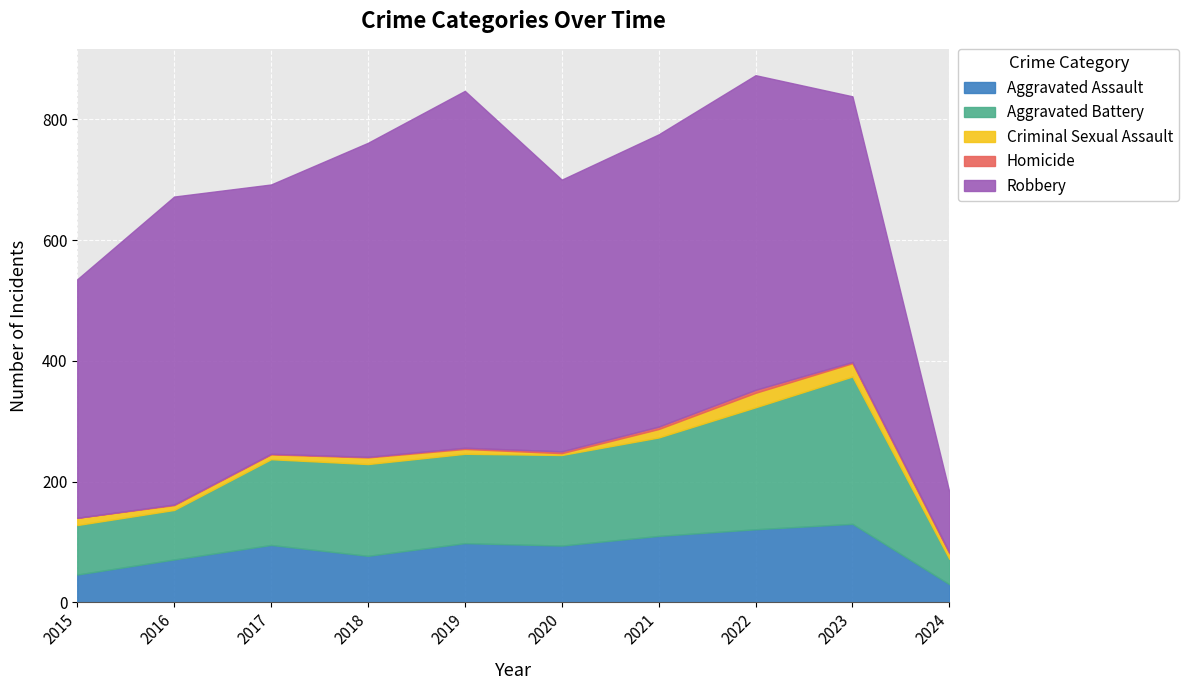

What is the difference between the second highest and second lowest values in the Aggravated Battery series?

120